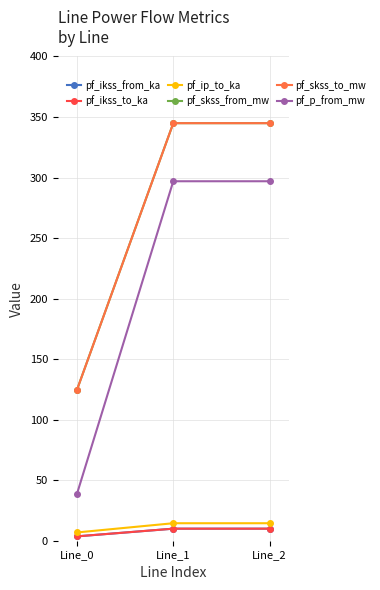

Reading left to right, list all the values displayed in this chart.

pf_ikss_from_ka: 3.6	10.0	10.0
pf_ikss_to_ka: 3.6	10.0	10.0
pf_ip_to_ka: 6.8	14.4	14.4
pf_skss_from_mw: 124.8	344.9	344.9
pf_skss_to_mw: 124.8	344.9	344.9
pf_p_from_mw: 38.9	296.9	296.9